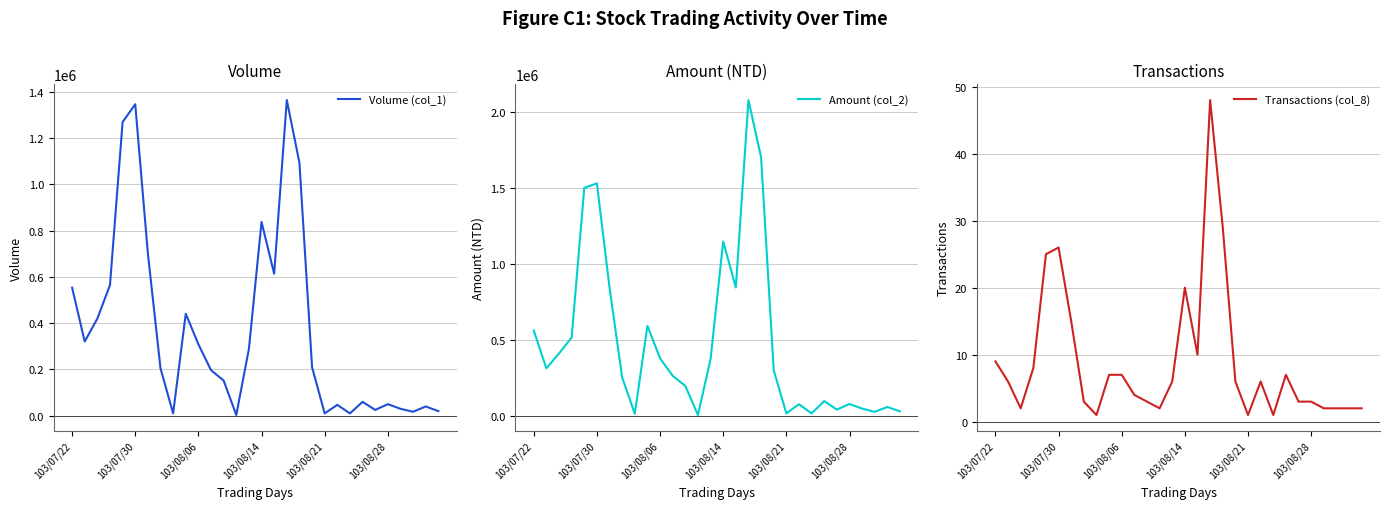

How many times do Volume (col_1) and Amount (col_2) cross each other?

2